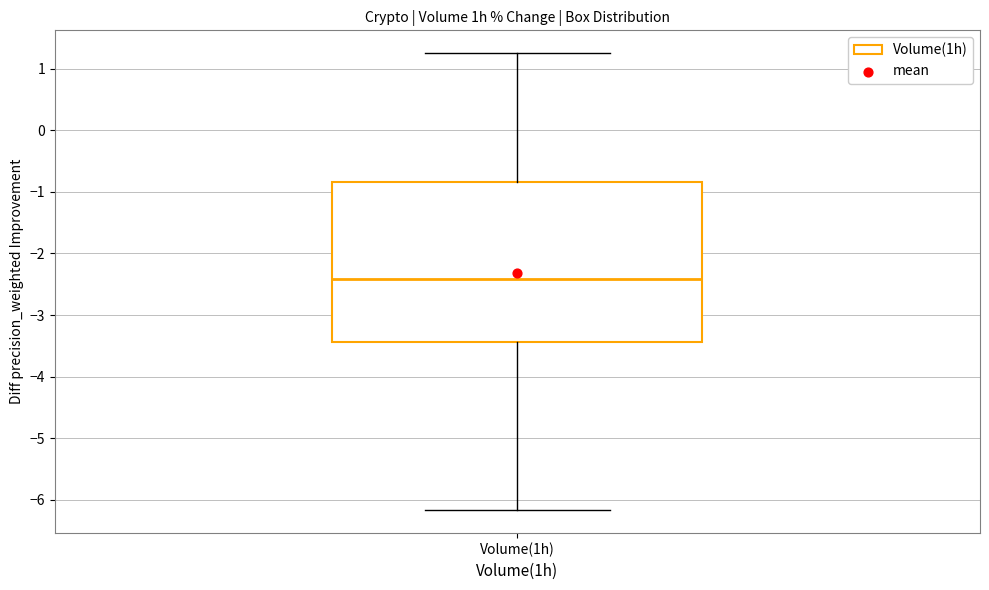

Transcribe this box plot: give where the median line is, the range the box spans, and where the two whiskers end, as read against the y-axis. The values are not printed on the chart, so give them approximately, as read against the axis.

median -2.4, box -3.4 to -0.8, whiskers -6.2 to 1.3